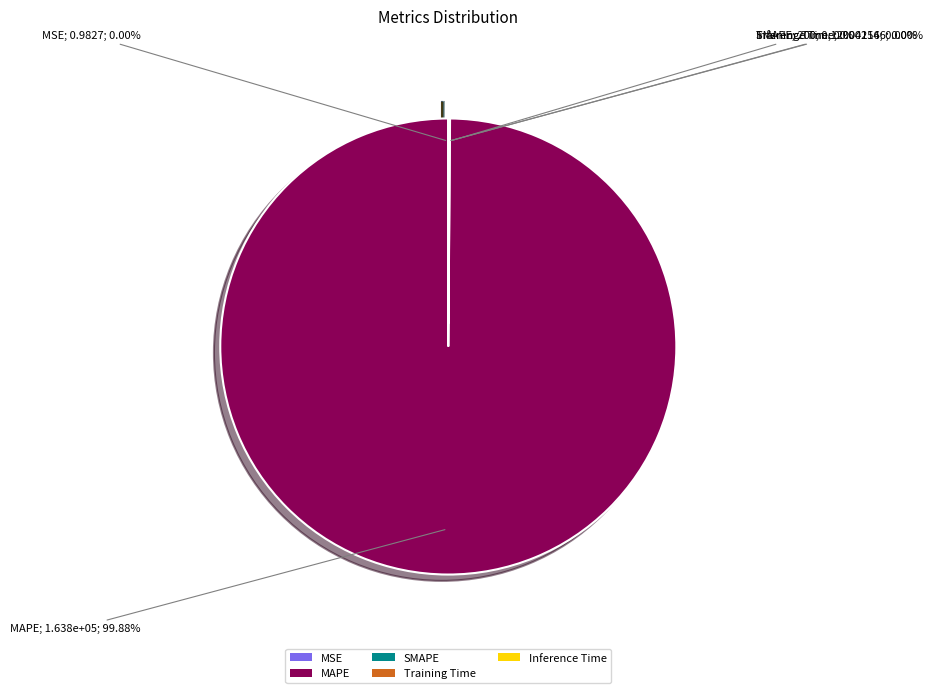

Count the number of slices in the pie.

5